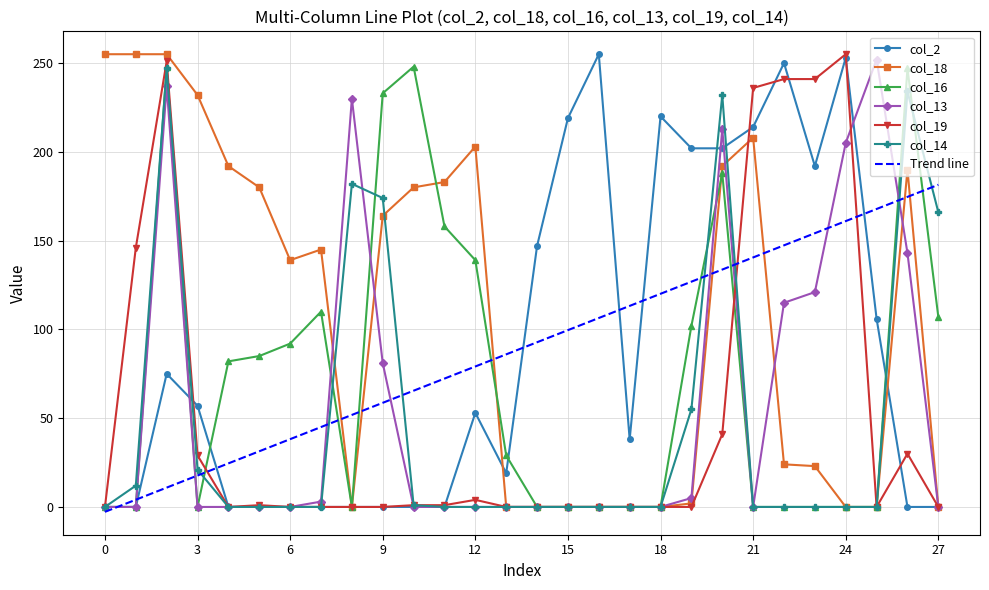

Which series has the largest total across all categories?

col_18